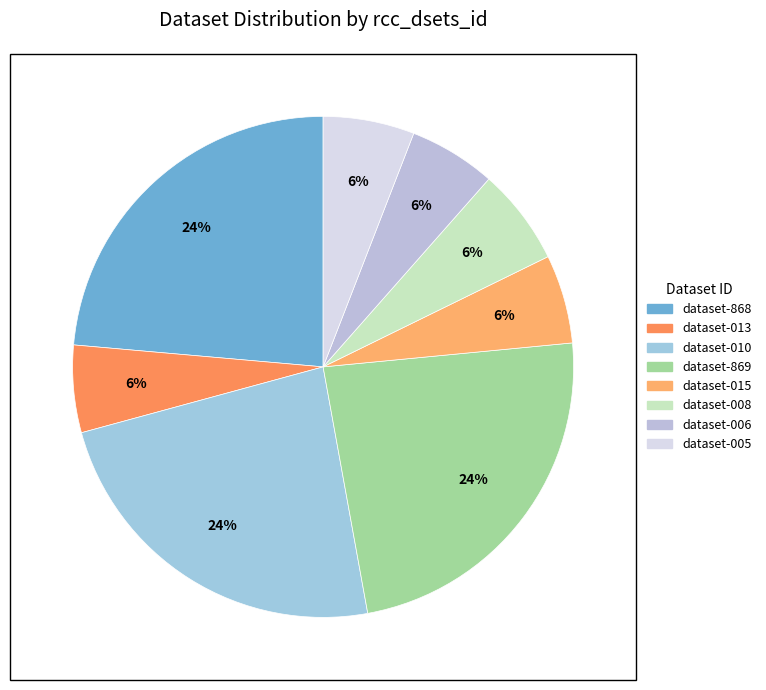

Is there any slice that represents more than half of the pie?

No